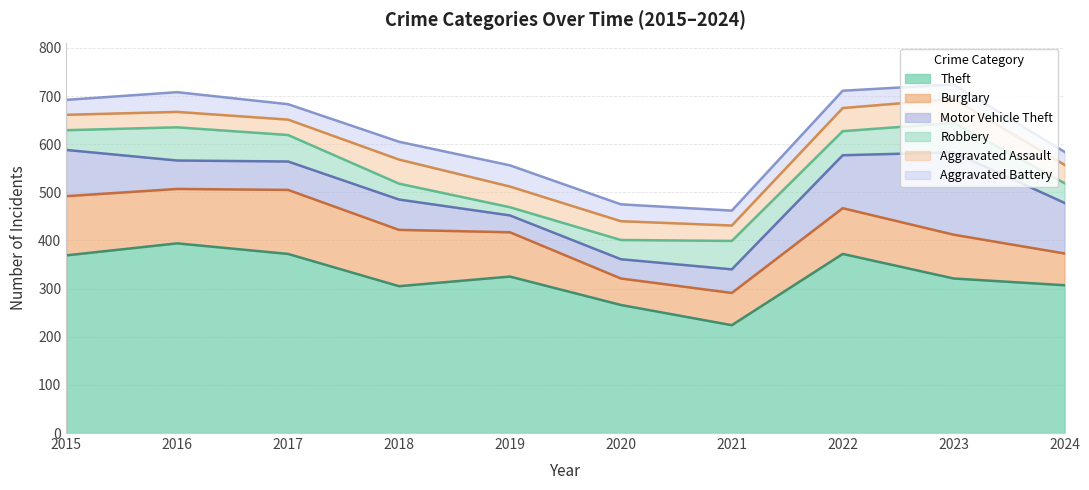

Reading left to right, what are all the values shown in this chart?

Theft: 369	394	372	305	325	266	224	372	321	307
Burglary: 123	113	133	117	92	55	67	95	91	66
Motor Vehicle Theft: 96	59	59	63	35	40	49	110	171	105
Robbery: 41	69	55	33	17	40	59	50	61	41
Aggravated Assault: 32	32	32	50	43	39	32	48	50	38
Aggravated Battery: 31	41	32	37	44	35	31	36	30	27